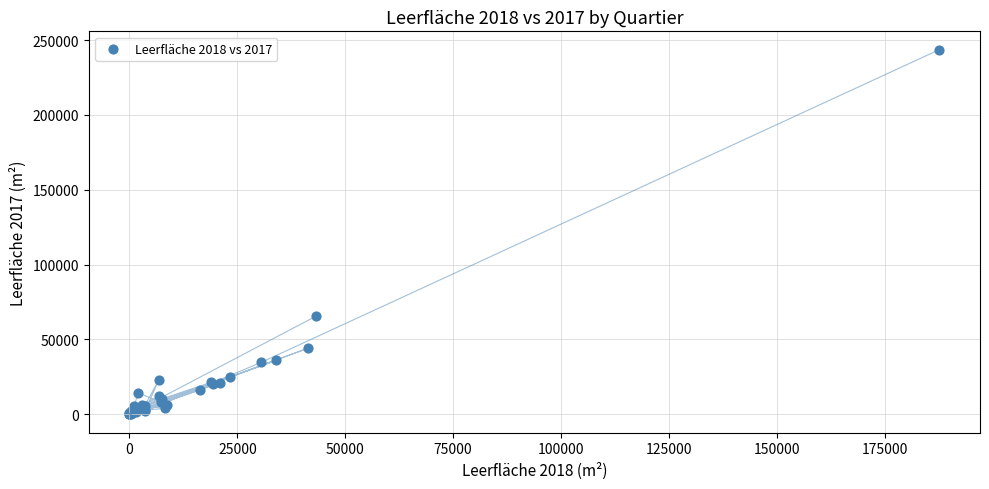

What Y value in the scatter plot is closest to 121830?

65488